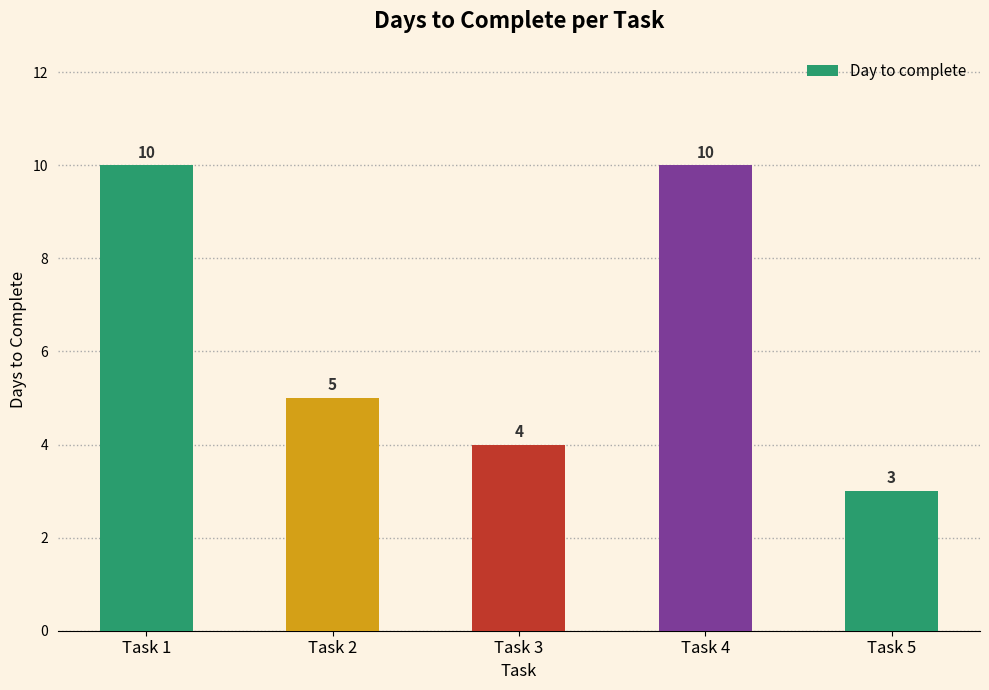

How many values are between 4 and 10?

4